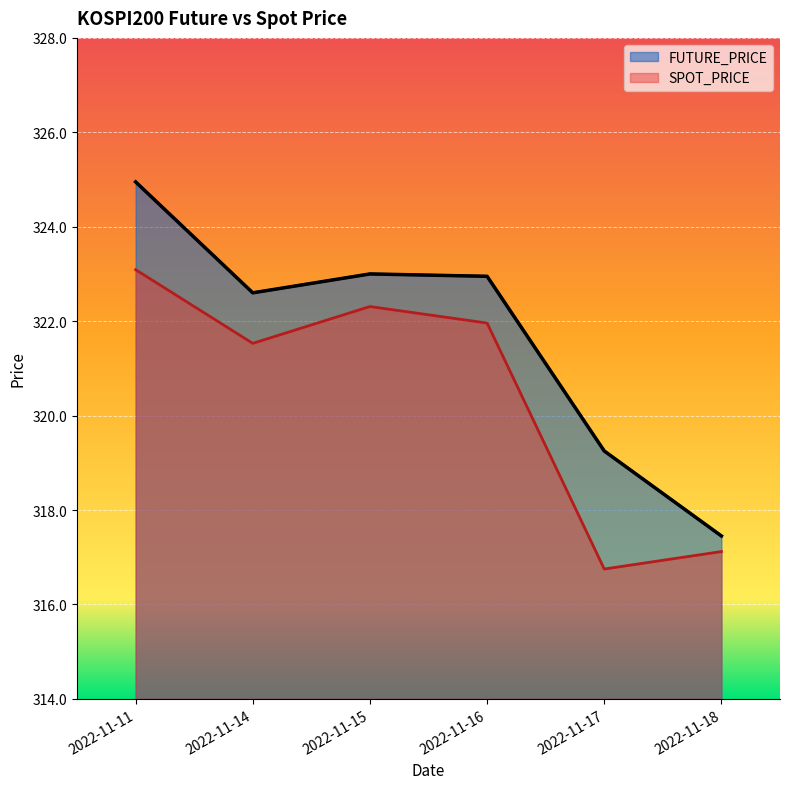

Reading left to right, list all the values displayed in this chart.

FUTURE_PRICE: 2022-11-11=324.9	2022-11-14=322.6	2022-11-15=323.0	2022-11-16=322.9	2022-11-17=319.2	2022-11-18=317.4
SPOT_PRICE: 2022-11-11=323.1	2022-11-14=321.5	2022-11-15=322.3	2022-11-16=322.0	2022-11-17=316.8	2022-11-18=317.1